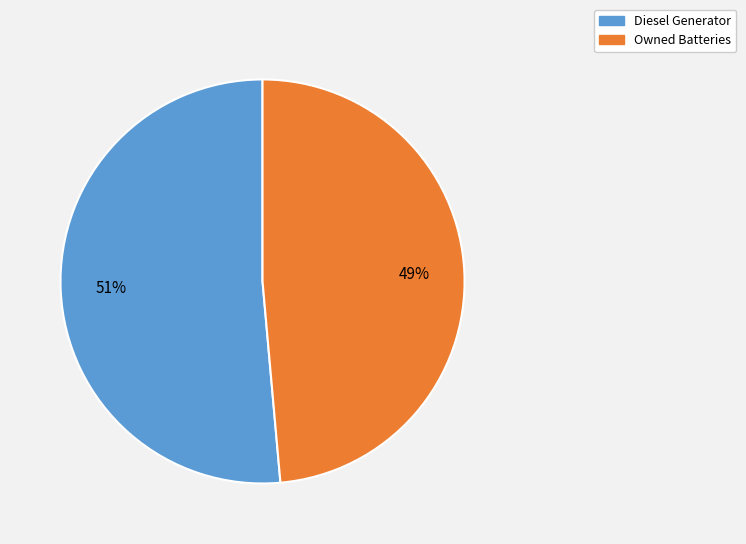

Count the number of slices in the pie.

2